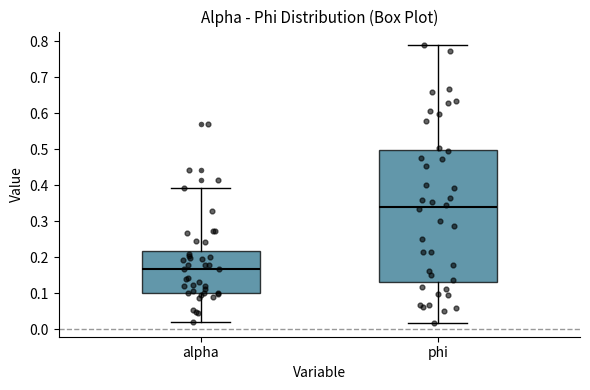

Reading left to right, read every box against the y-axis: the position of its median line, the range the box covers, and the ends of its whiskers. The values are not printed on the chart, so give them approximately, as read against the axis.

alpha: median 0.17, box 0.10 to 0.22, whiskers 0.02 to 0.39
phi: median 0.34, box 0.13 to 0.50, whiskers 0.02 to 0.79